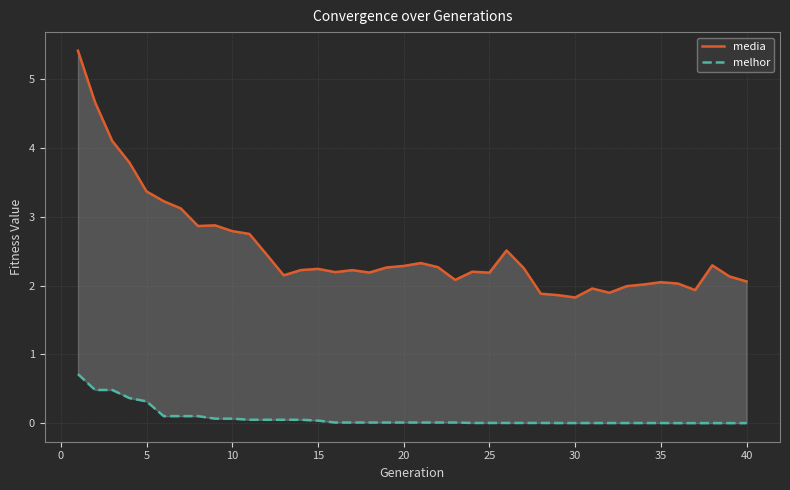

List the series in order of their overall mean, lowest first.

melhor, media